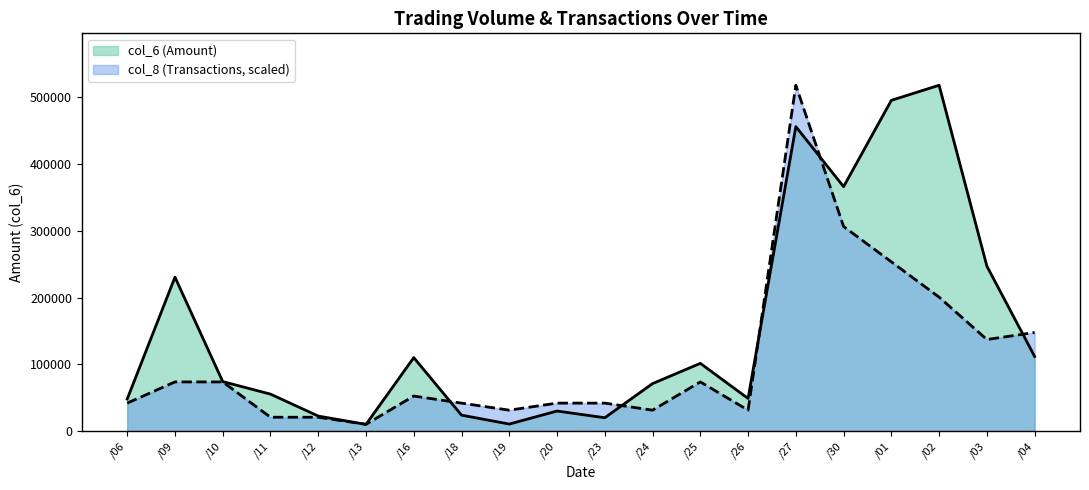

What is the highest value of the col_6 (Amount) series?

517380.0